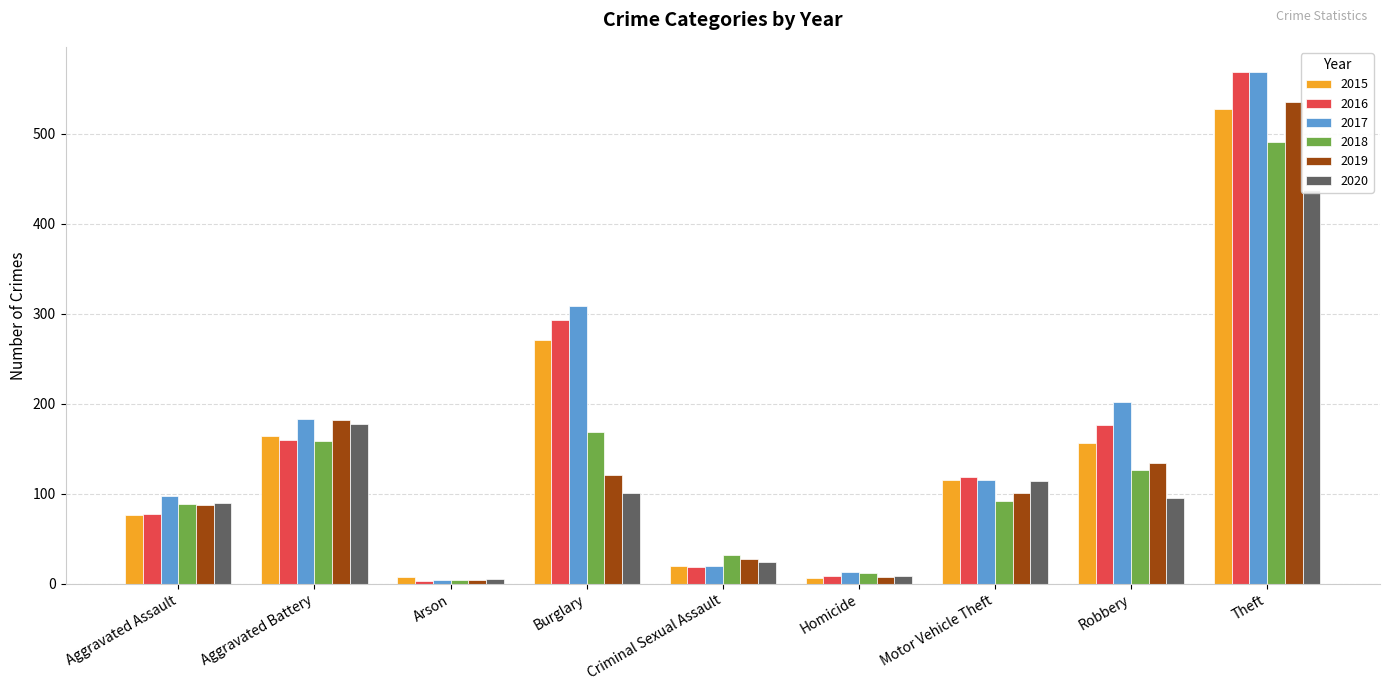

What is the value of the 2020 bar at the 3rd from the left?

5